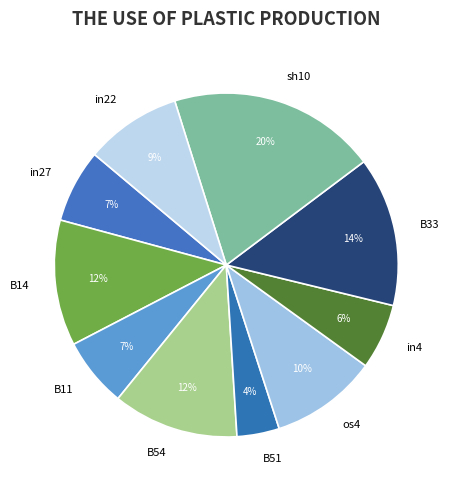

How many segments does this pie chart have?

10